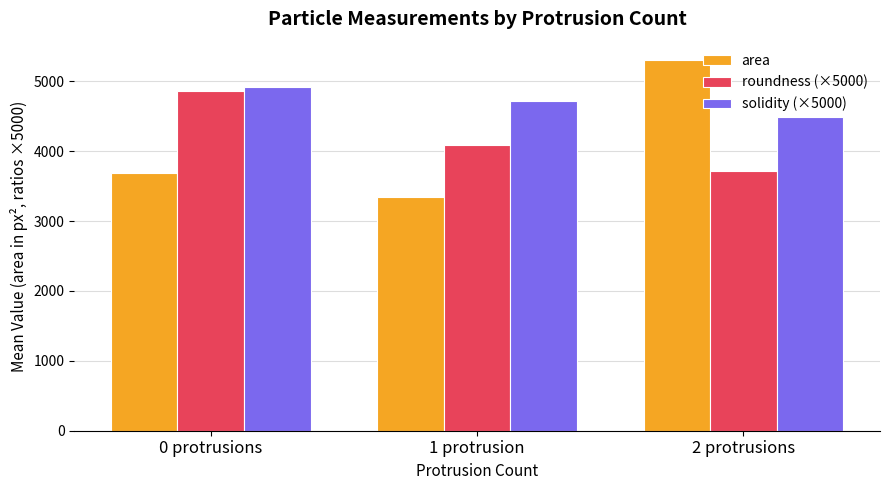

Is the value of solidity (×5000) at 0 protrusions greater than the value of roundness (×5000) at 1 protrusion?

Yes